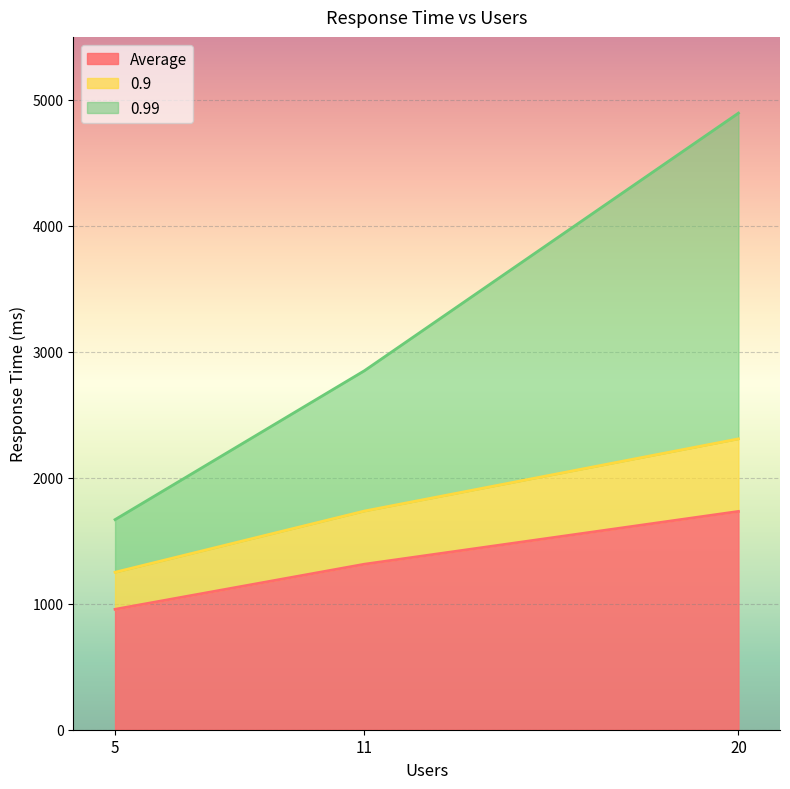

What is the sum of all 0.9 values?

5295